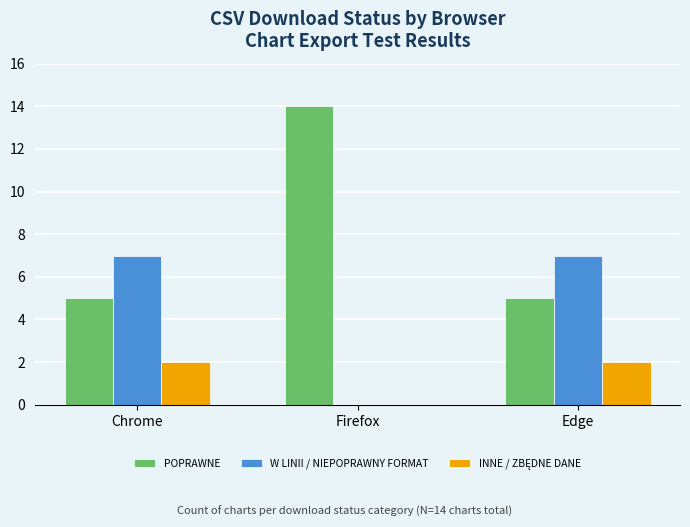

What is the spread (max minus min) of values at Edge?

5